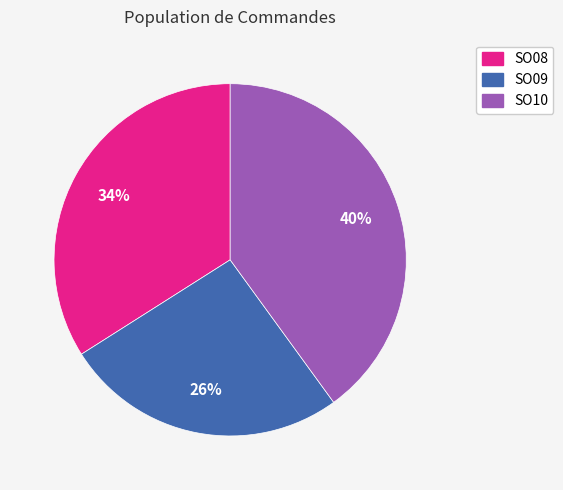

Rank the categories by value from lowest to highest.

SO09, SO08, SO10